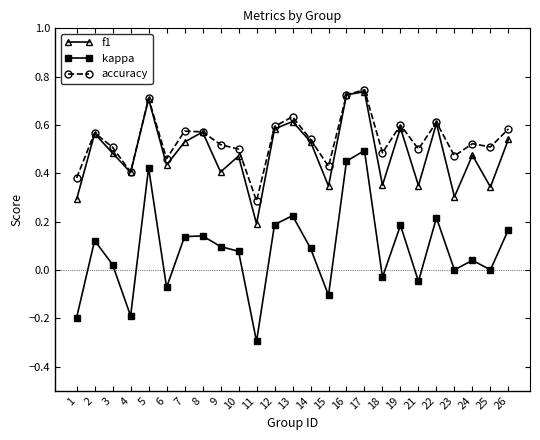

How many categories are shown in the chart?

25